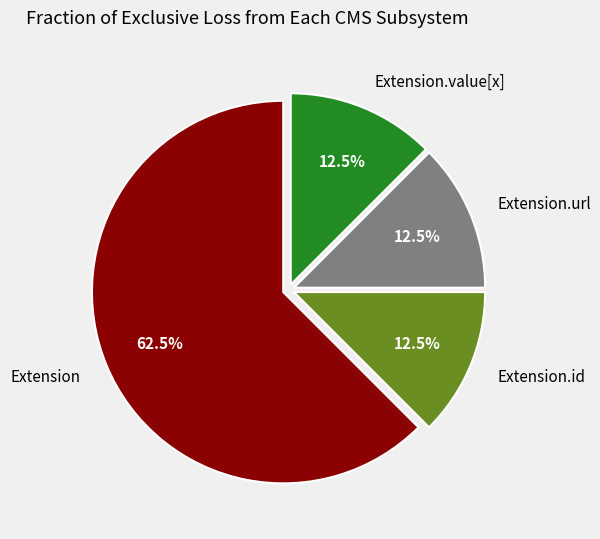

The Extension slice represents 1% of the pie. True or false?

False